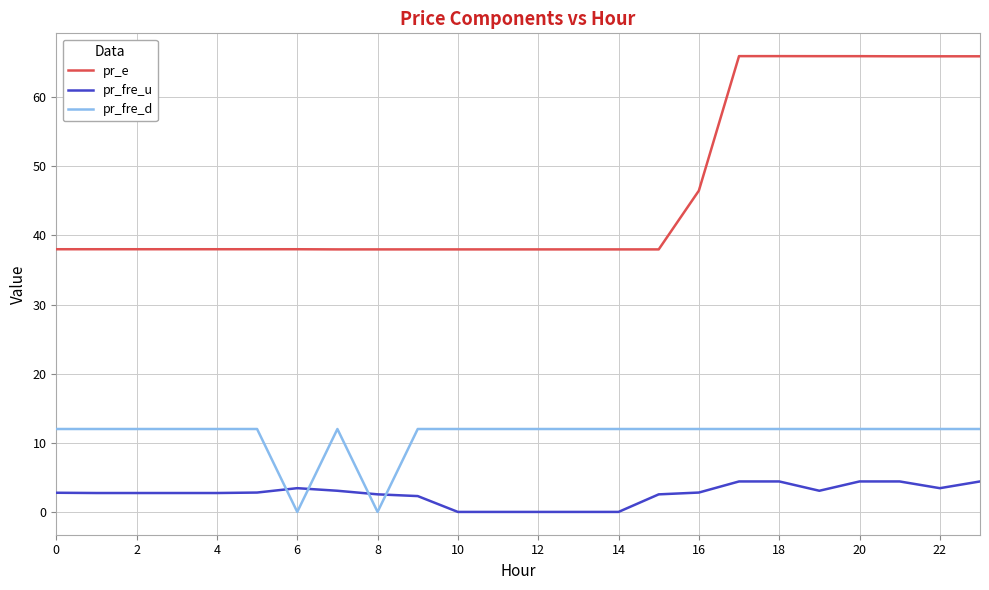

What is the highest value of the pr_fre_u series?

4.4